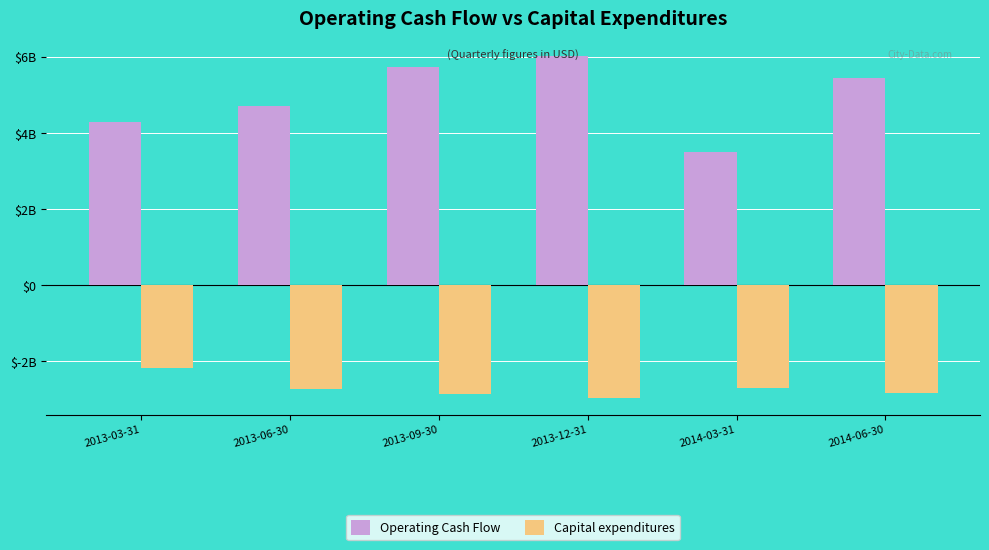

List the series in order of their peak value, lowest first.

Capital expenditures, Operating Cash Flow